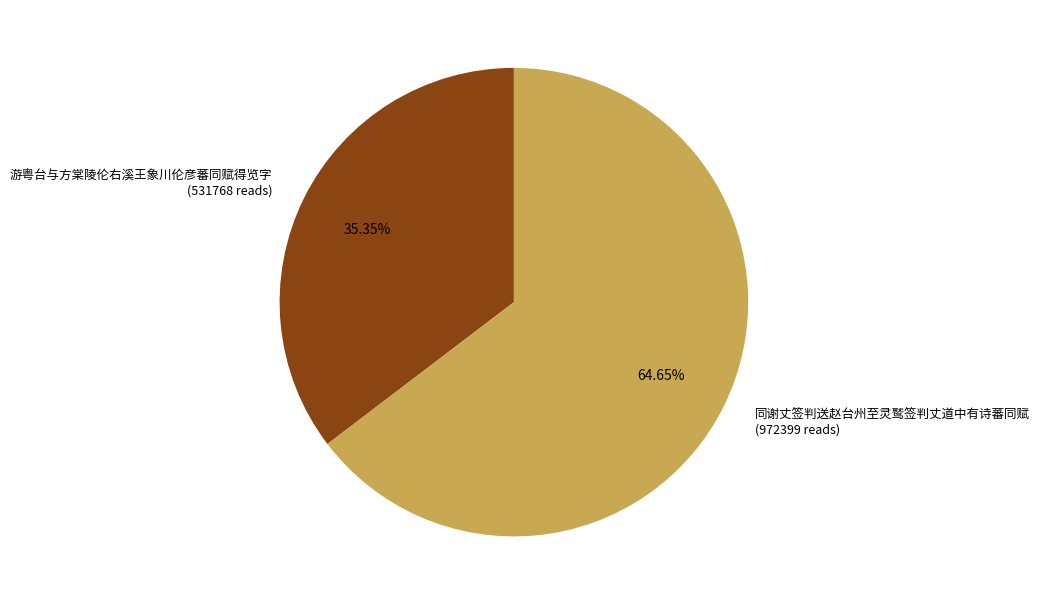

To the nearest percent, what percentage of the pie is 游粤台与方棠陵伦右溪王象川伦彦蕃同赋得览字?

35%